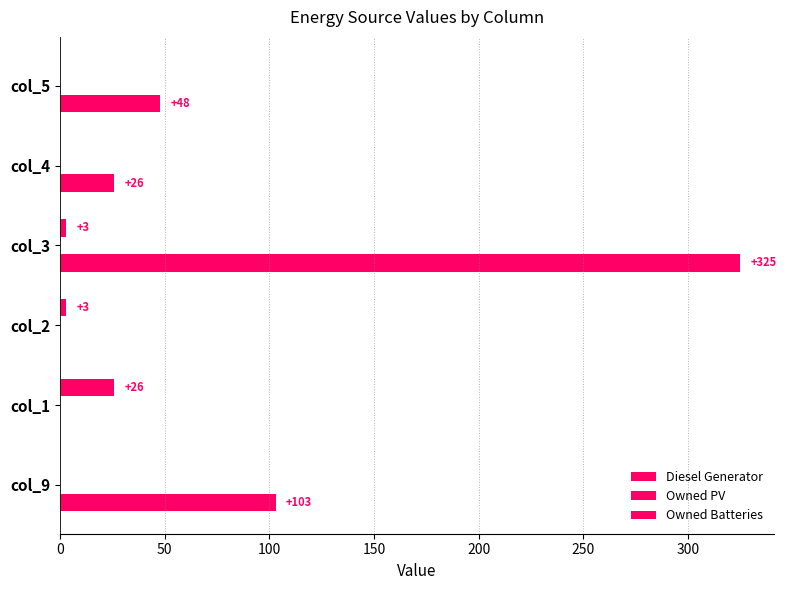

How many positive values does the Owned Batteries series have?

3